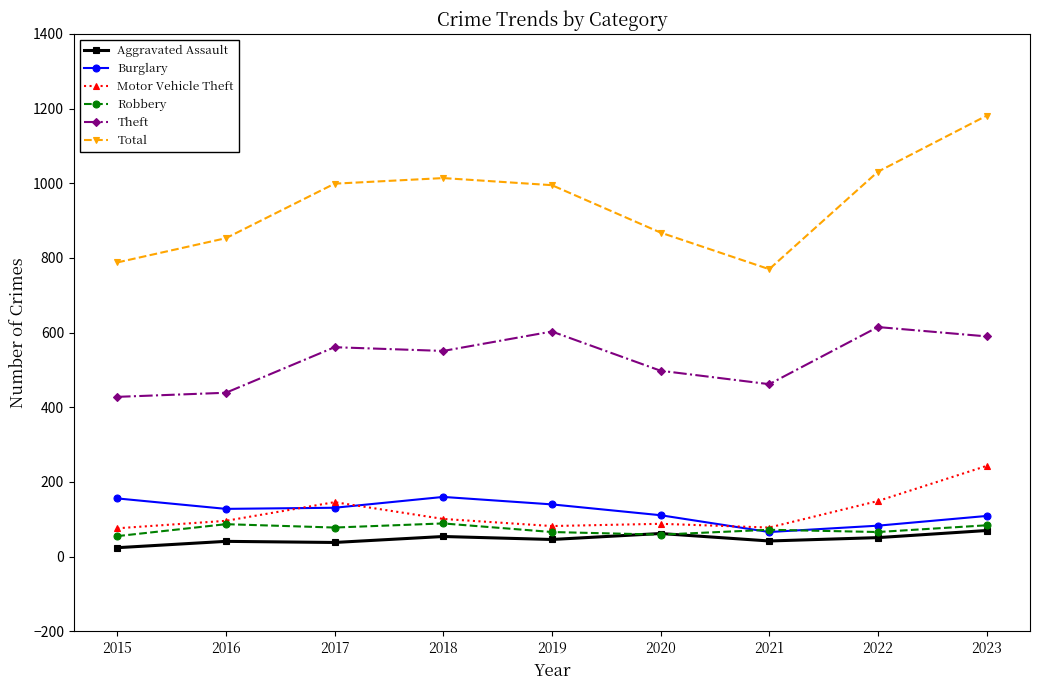

What is the sum of all Theft values?

4747